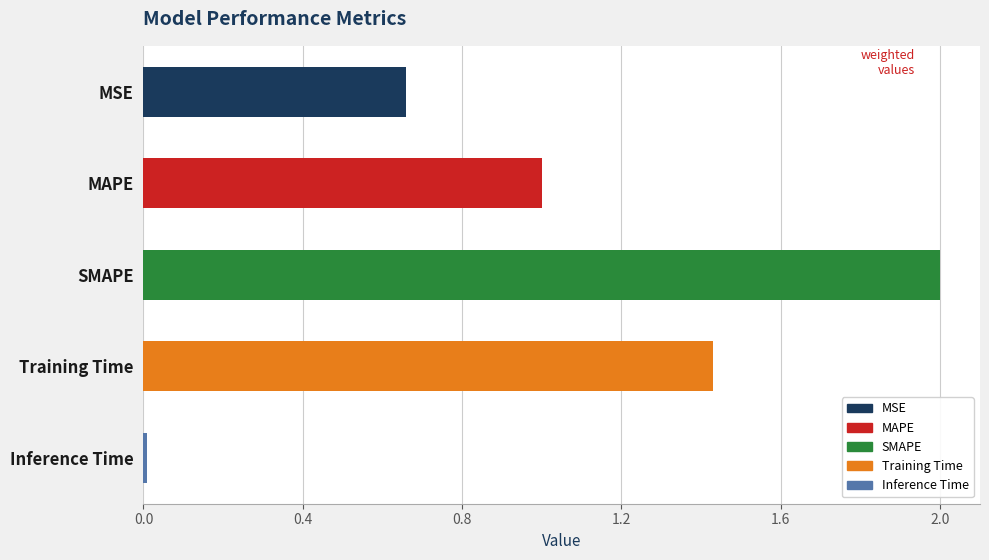

Is it true that the value at SMAPE is 0.7?

False